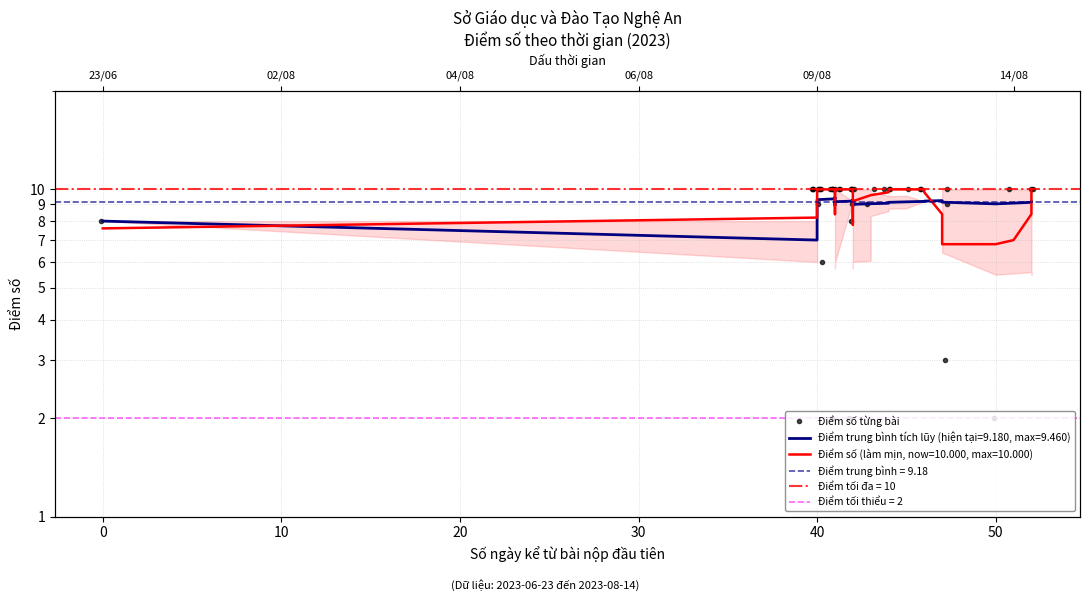

Which category has the lowest value across all series?

13